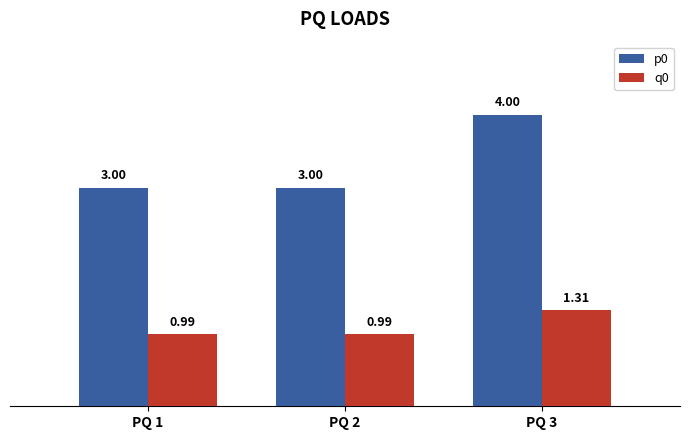

What is the difference between the highest and lowest values at PQ 1?

2.0